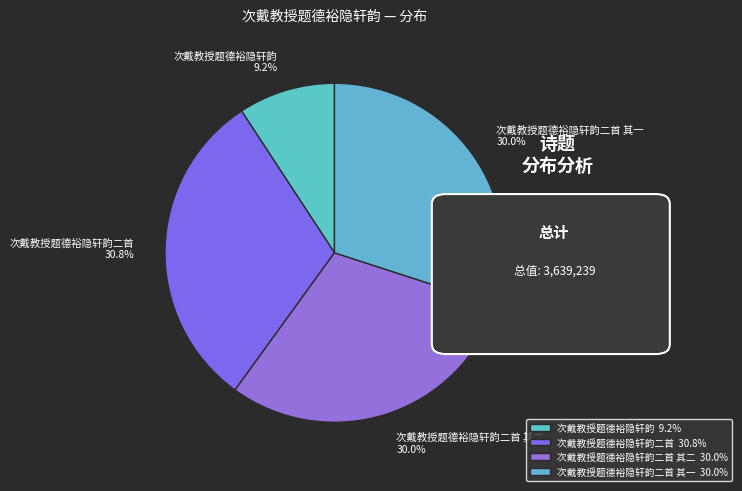

What is the largest slice in the pie chart?

次戴教授题德裕隐轩韵二首